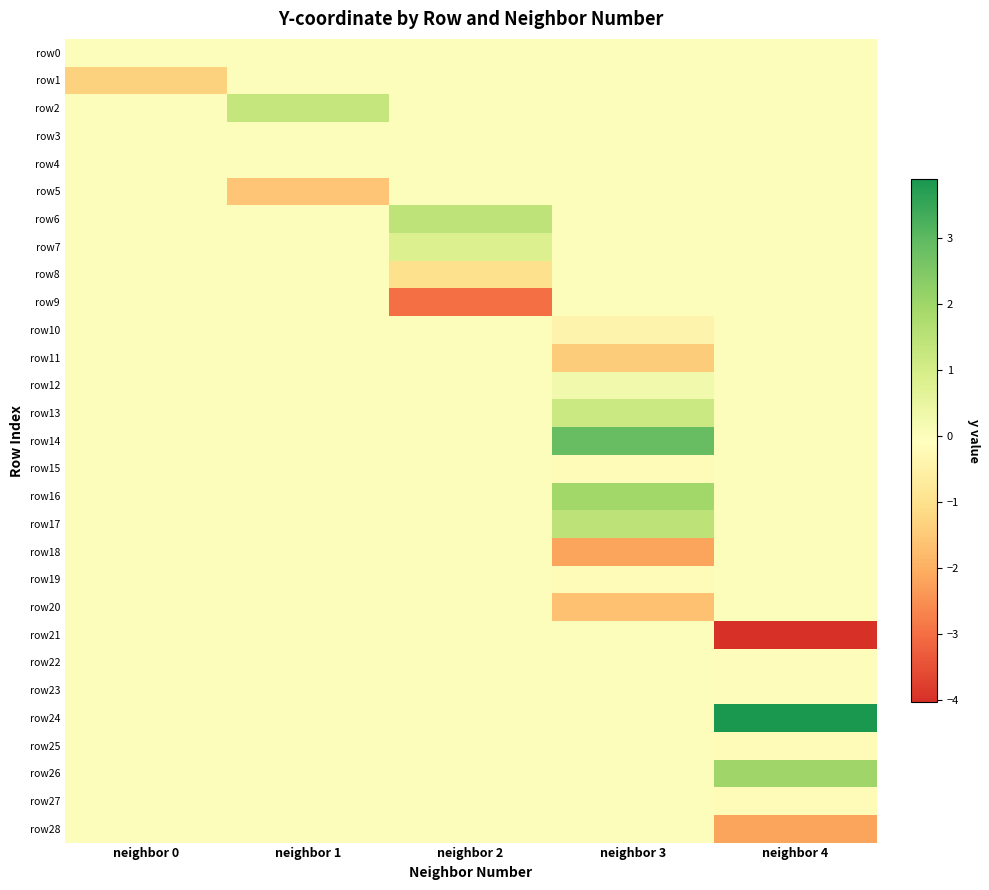

What is the spread (max minus min) of values at neighbor 4?

7.9